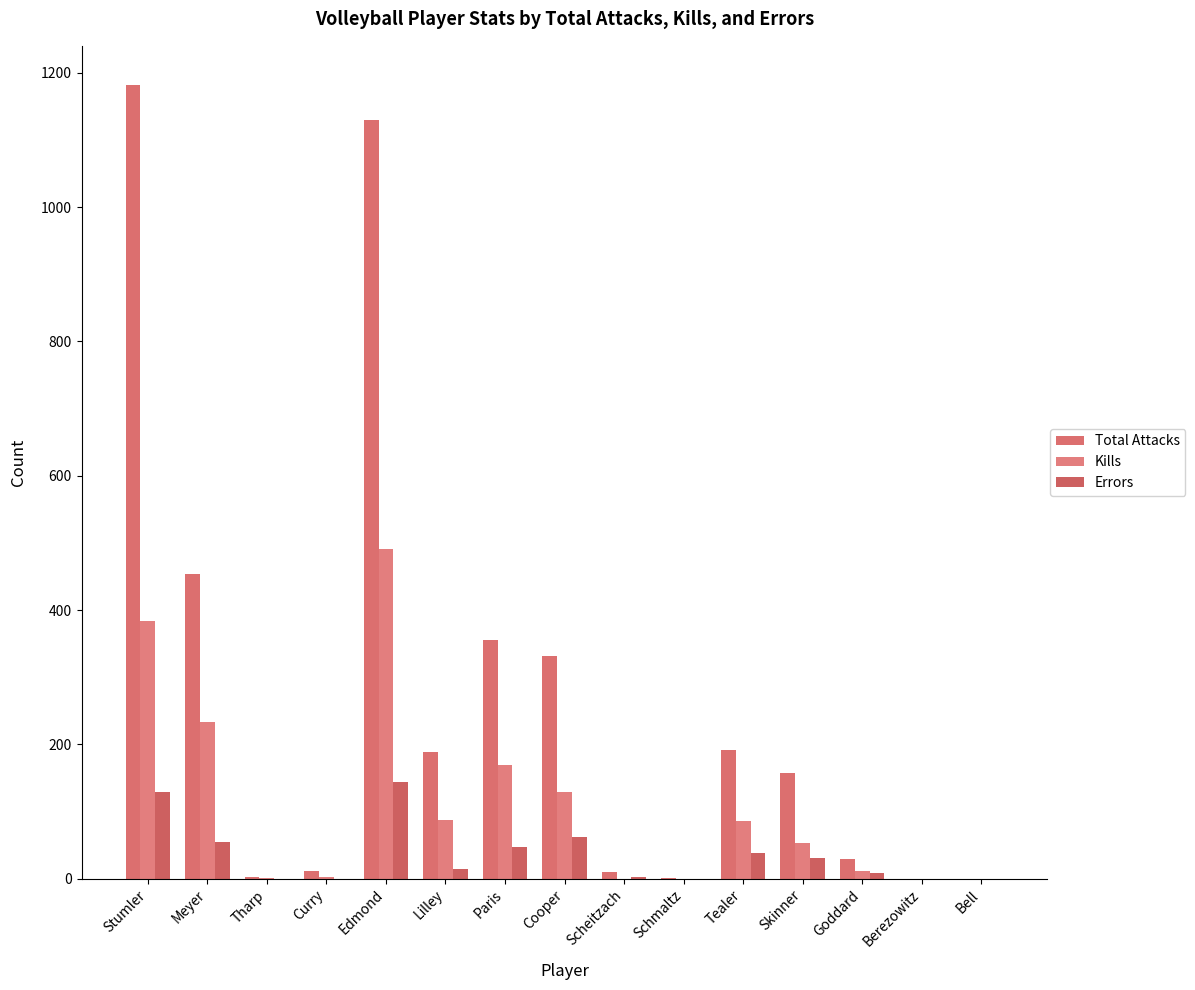

What is the total value across all series at Curry?

14